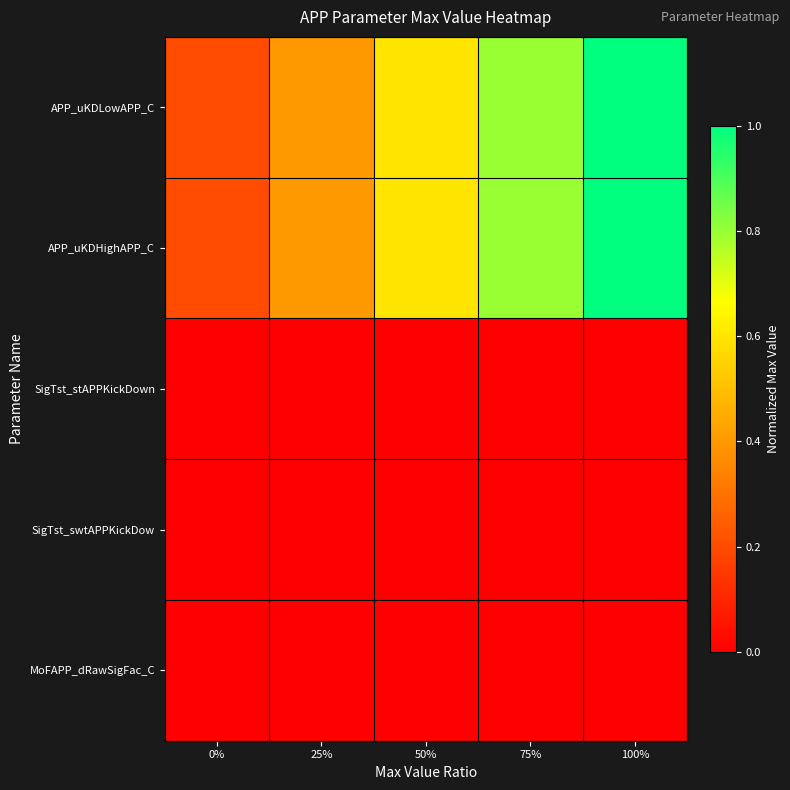

How many data points does each series have?

5